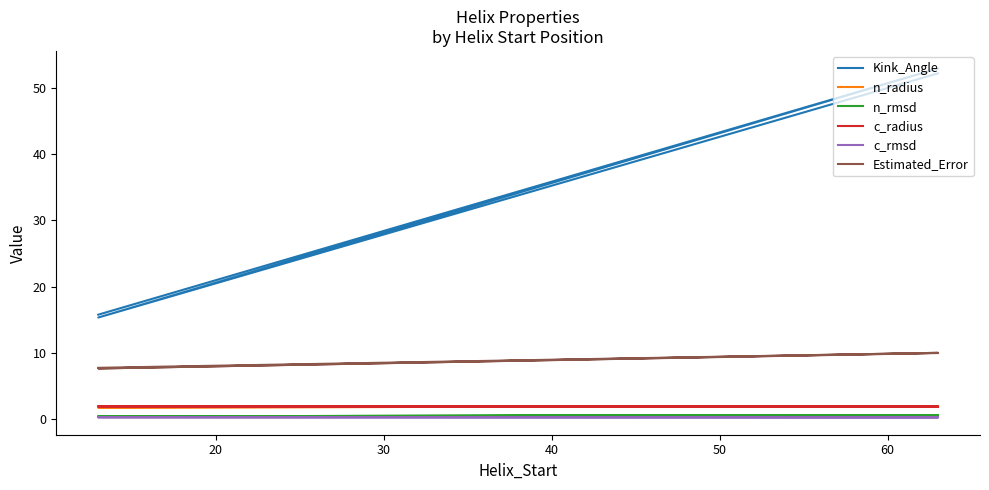

What is the minimum value for Kink_Angle?

15.3